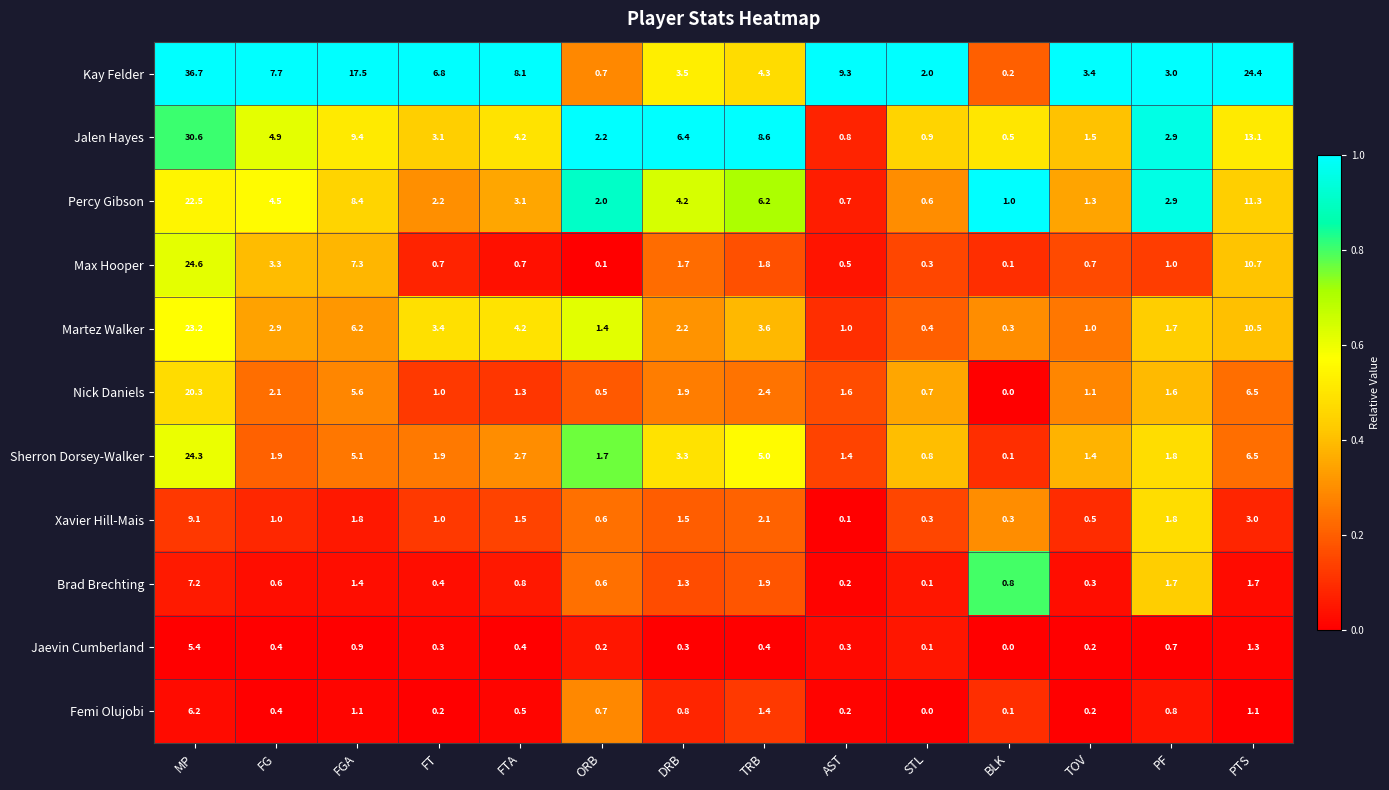

What is the total value across all series at TRB?

37.7